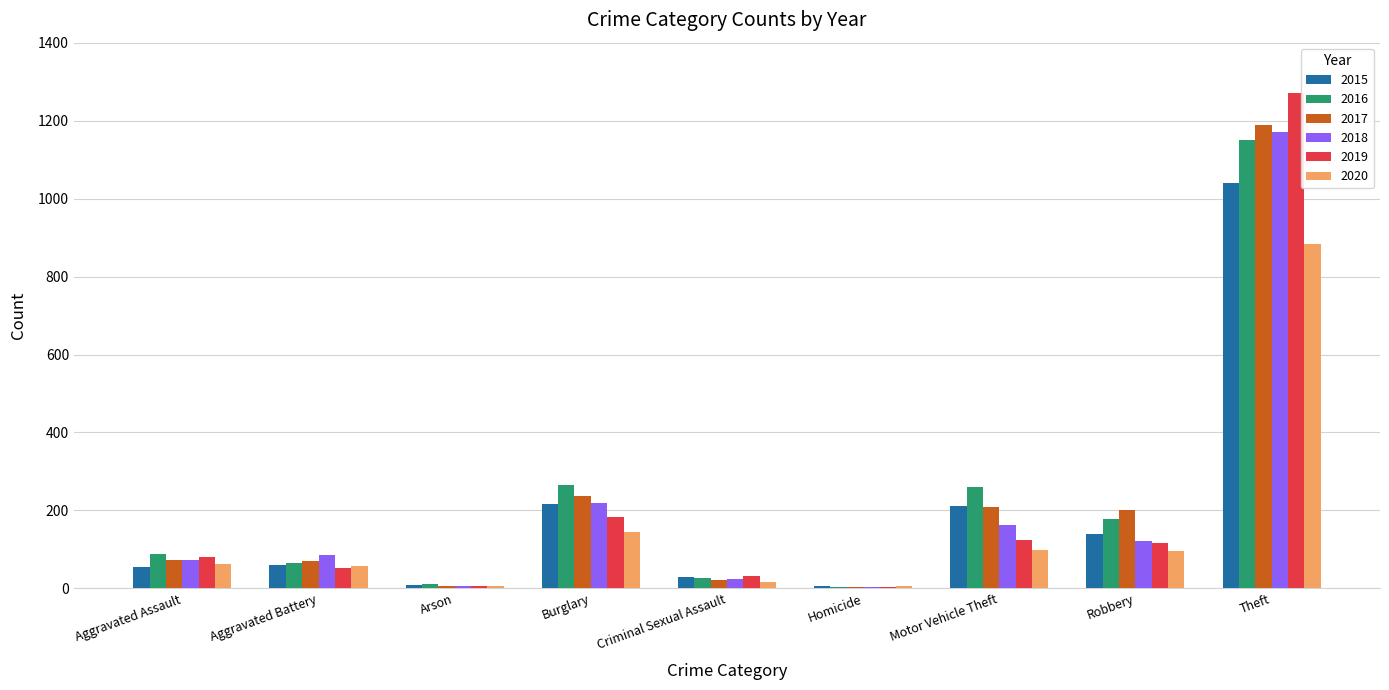

The value of 2020 at Motor Vehicle Theft is 42. True or false?

False